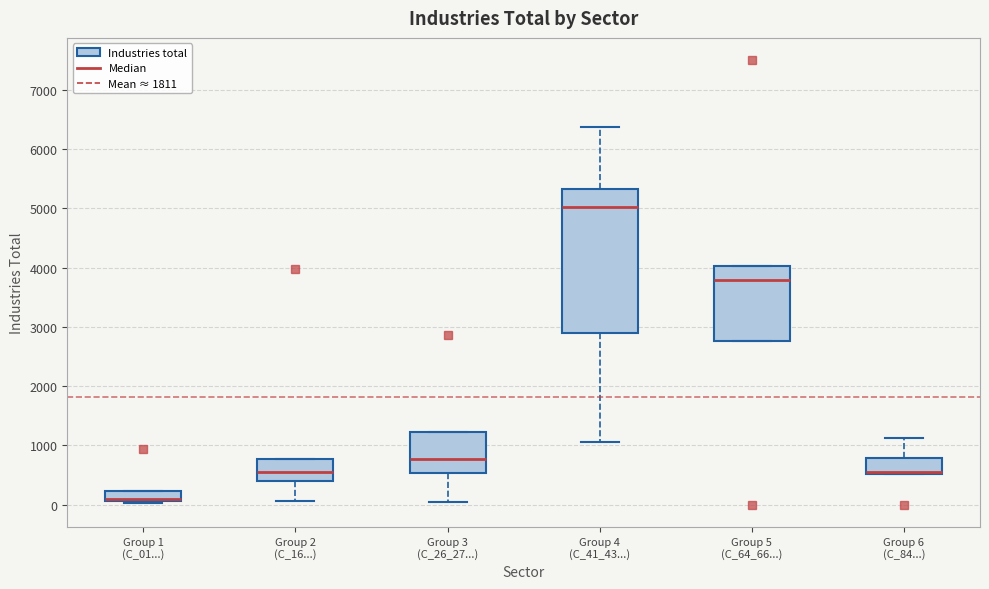

Which box is the tallest, from its lower edge to its upper edge?

Group 4 (C_41_43...)